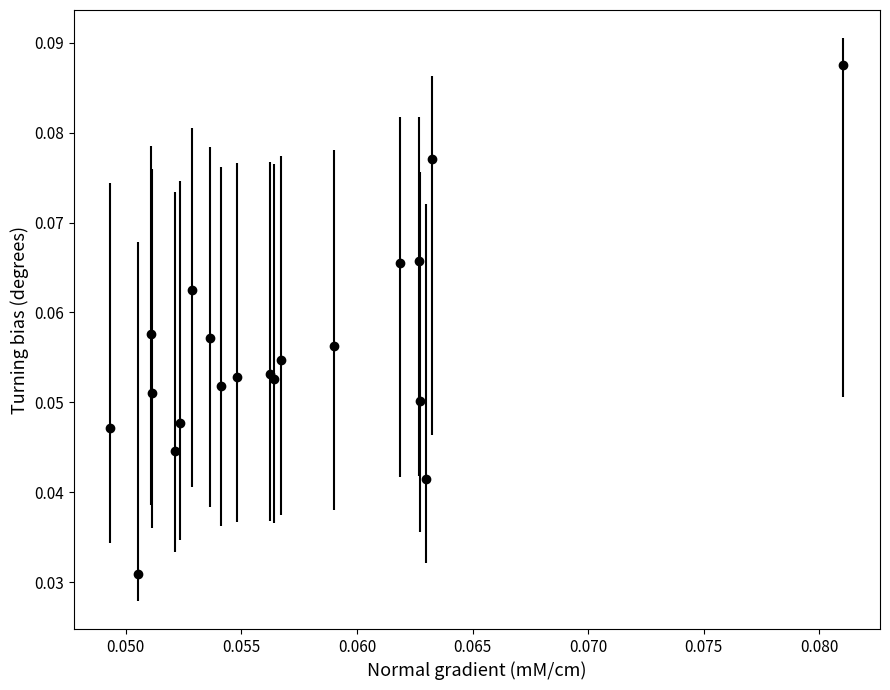

Count the values in the range 0 to 1.

20